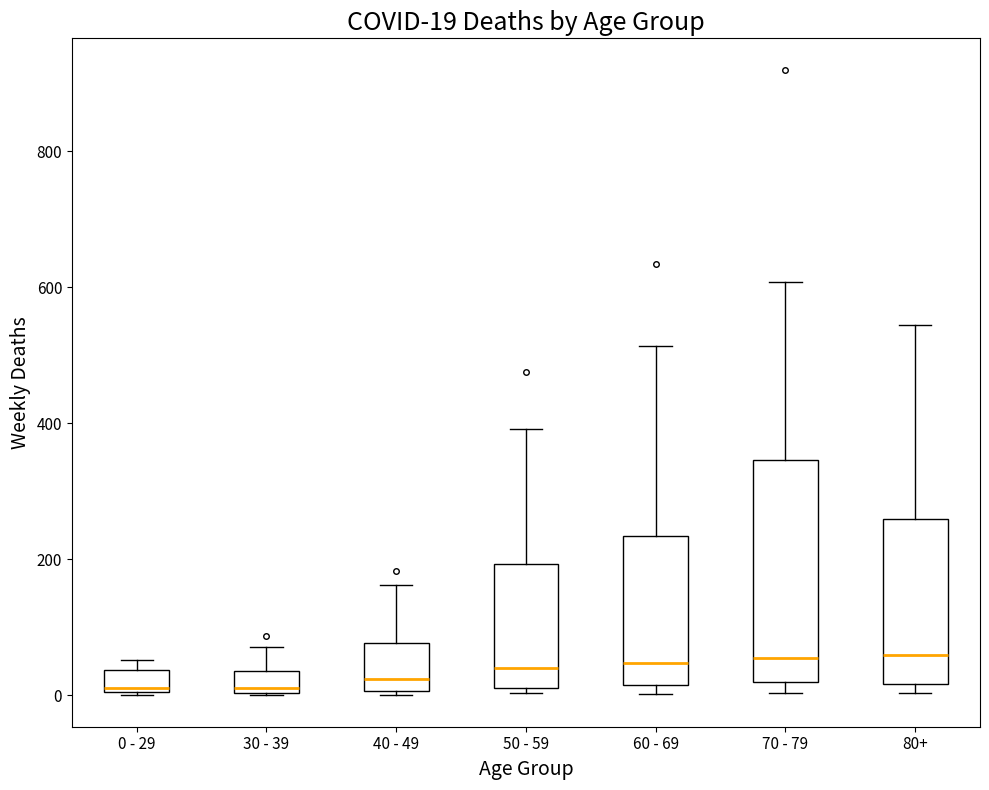

Comparing the boxes themselves (not the whiskers), which one is the tallest?

70 - 79